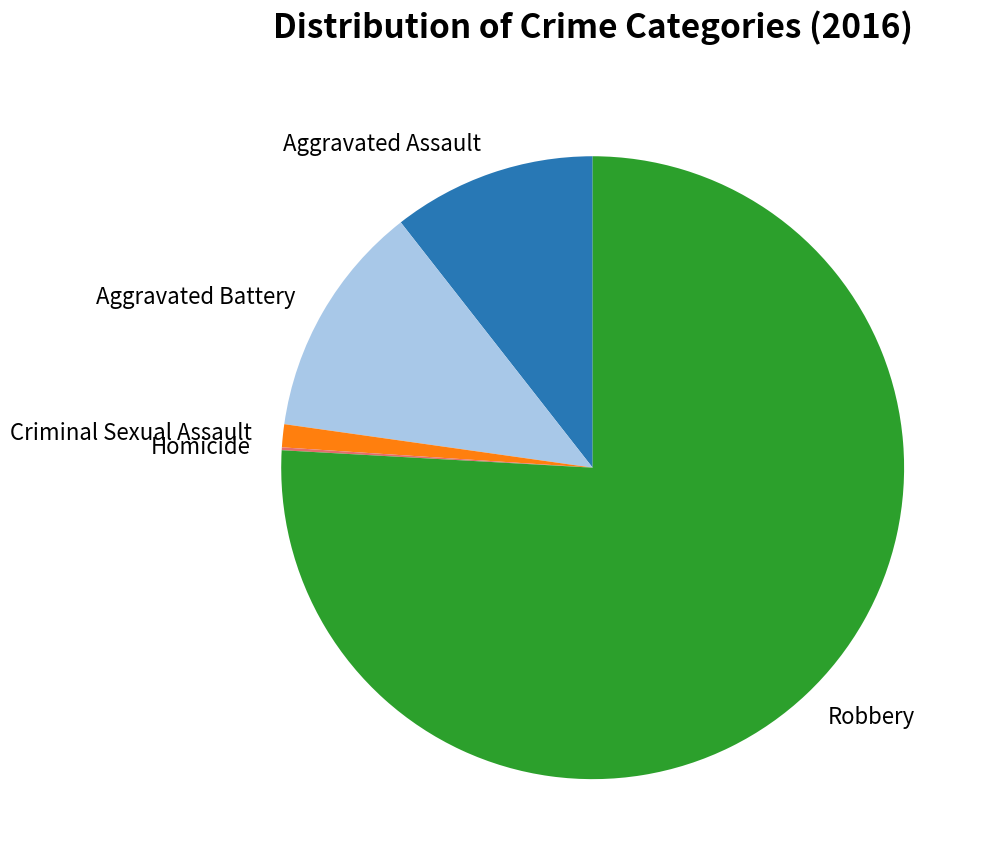

Which category accounts for the majority?

Robbery